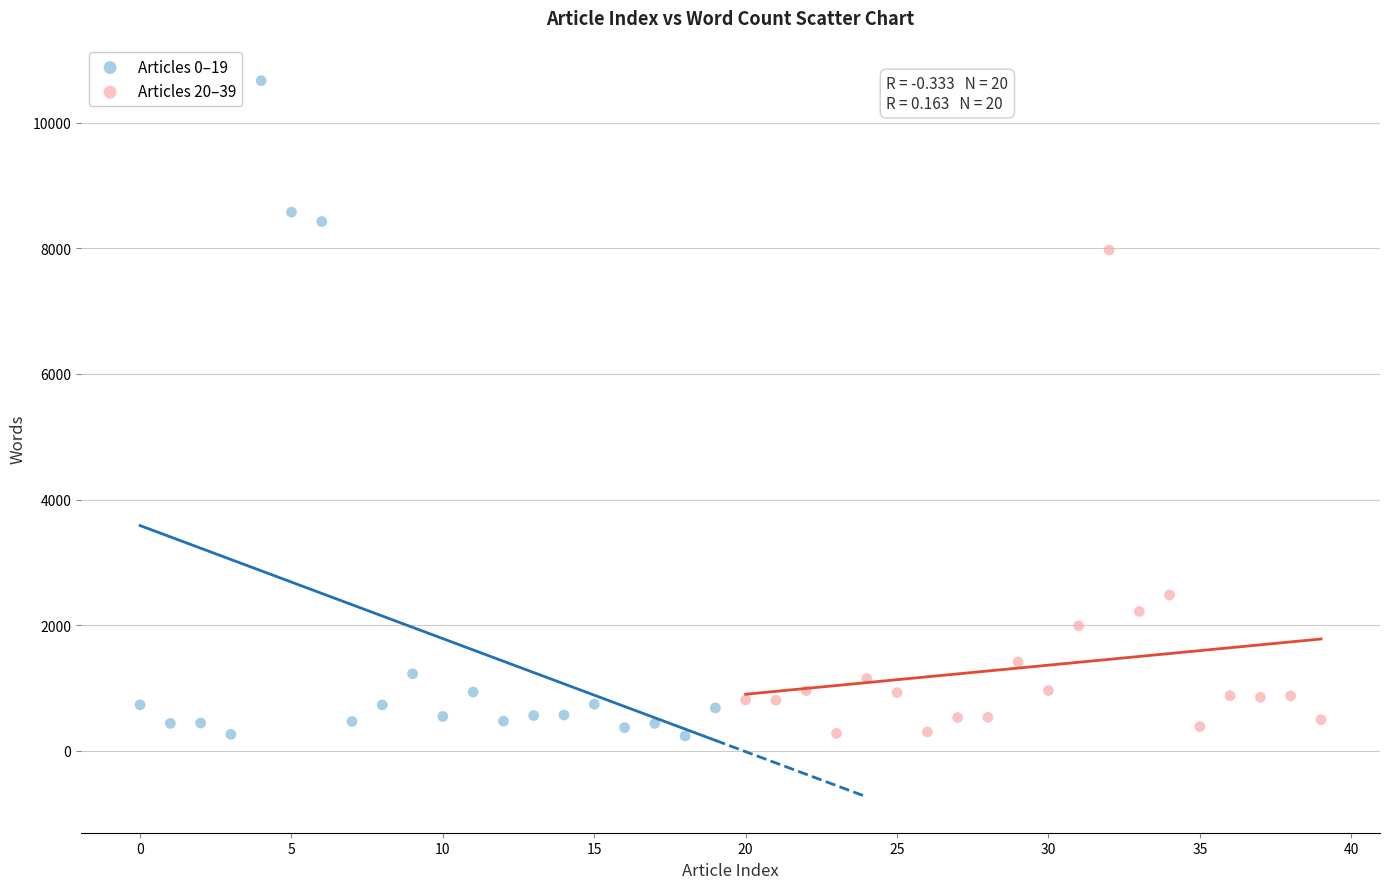

Which series has the largest Y range (max minus min)?

Articles 0–19